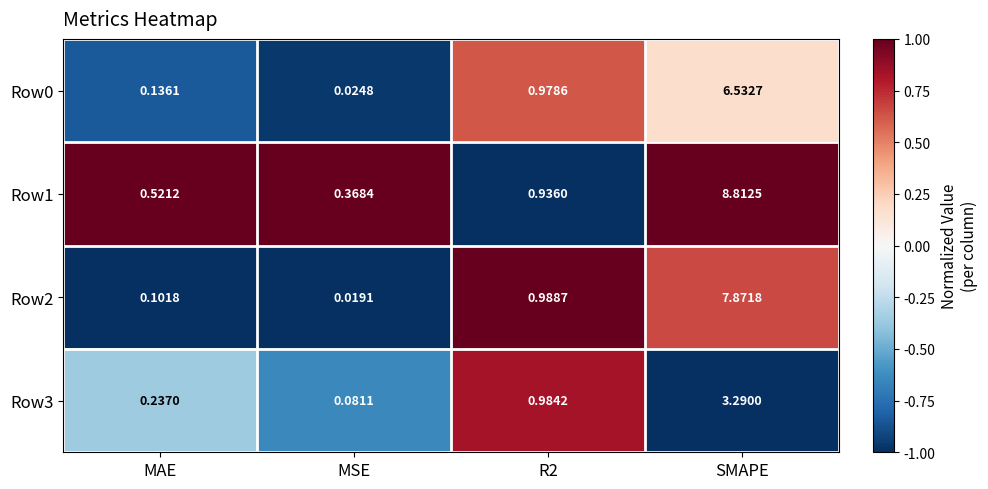

At which category is the sum across all series the highest?

SMAPE